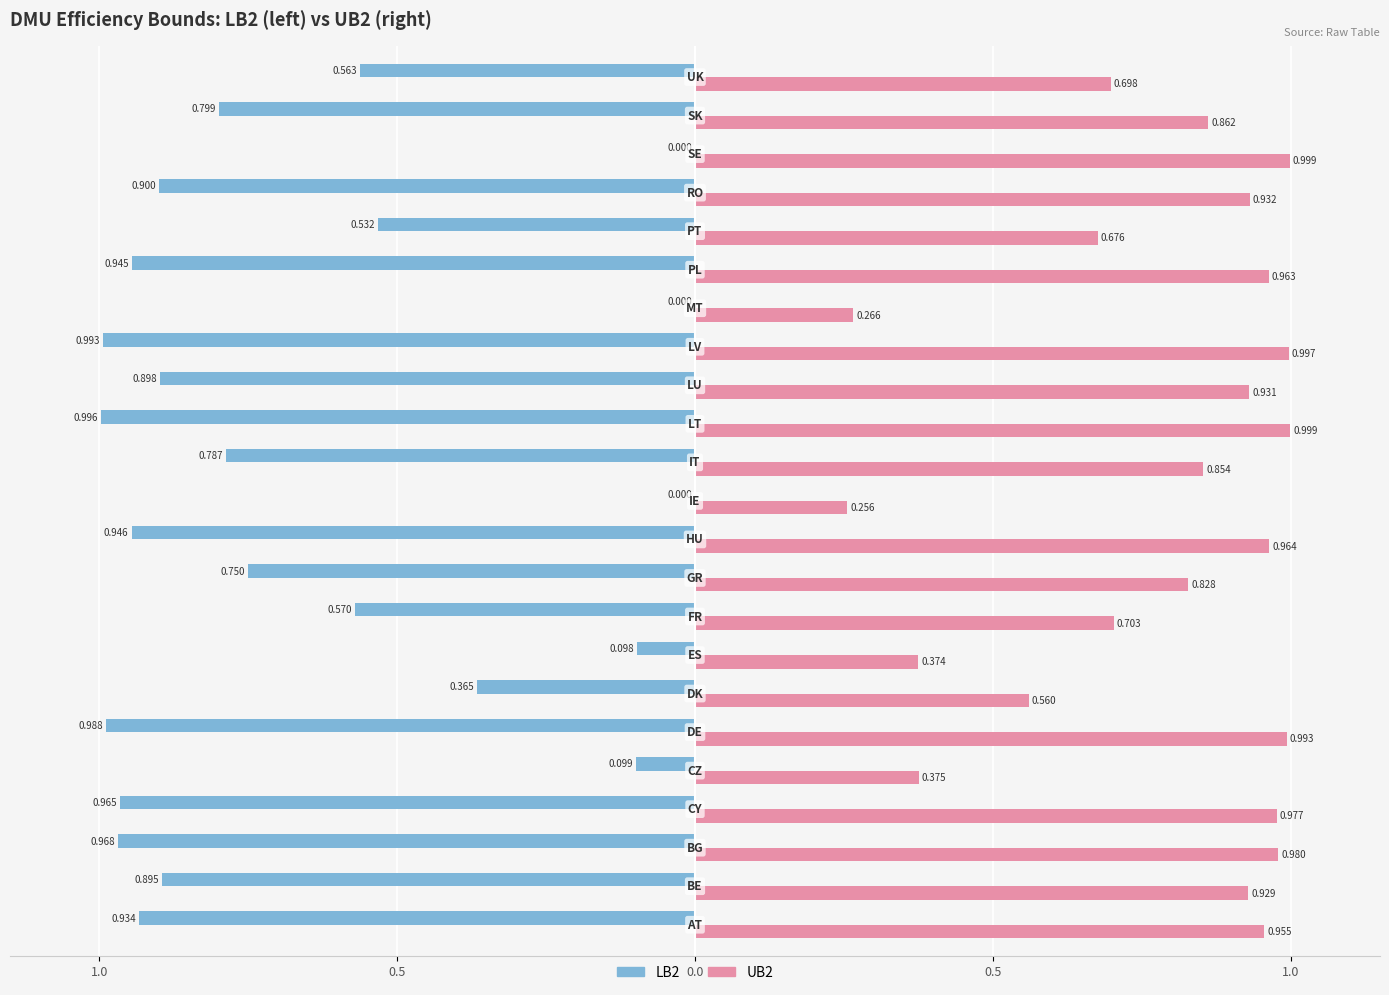

What are all the series names shown in the legend?

LB2, UB2